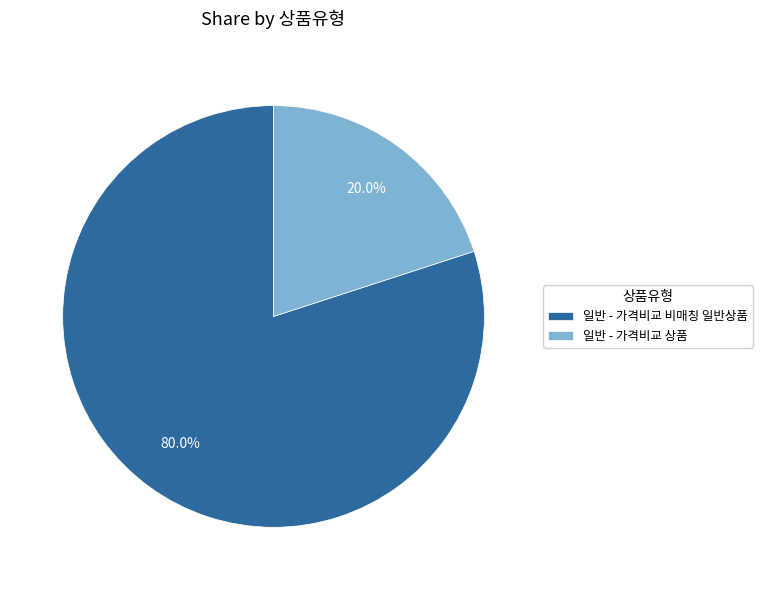

Is it true that 일반 - 가격비교 상품 is 42% of the pie?

False